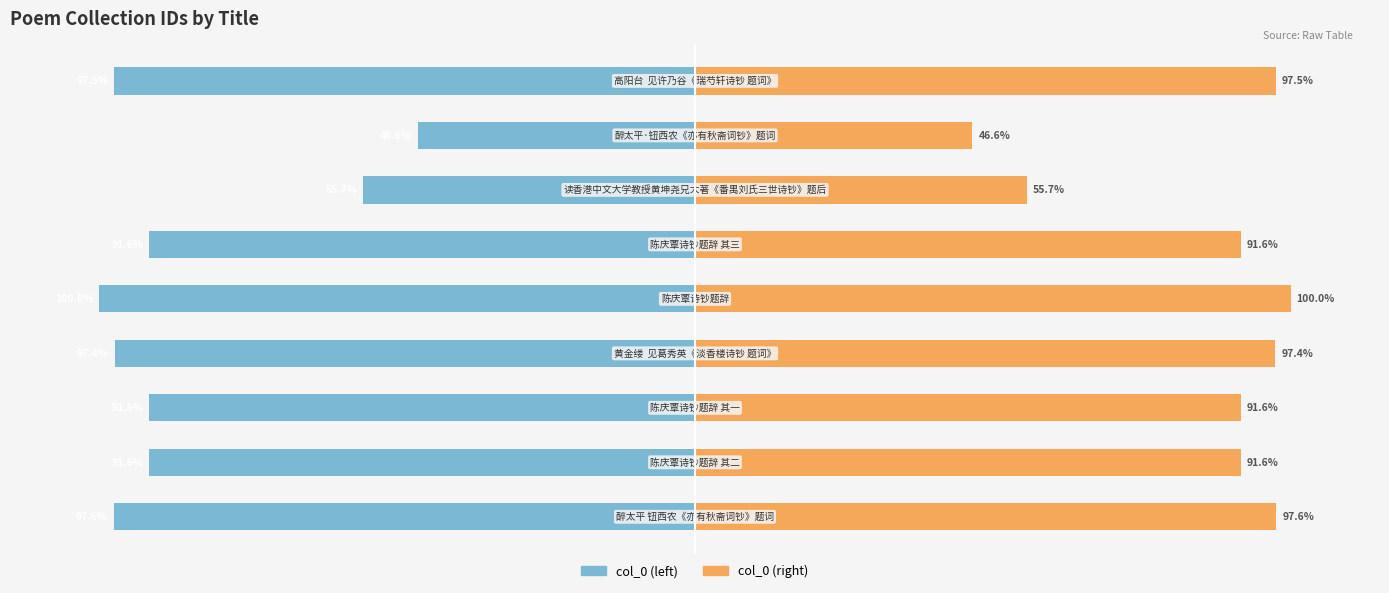

How many bars are there in each group?

2